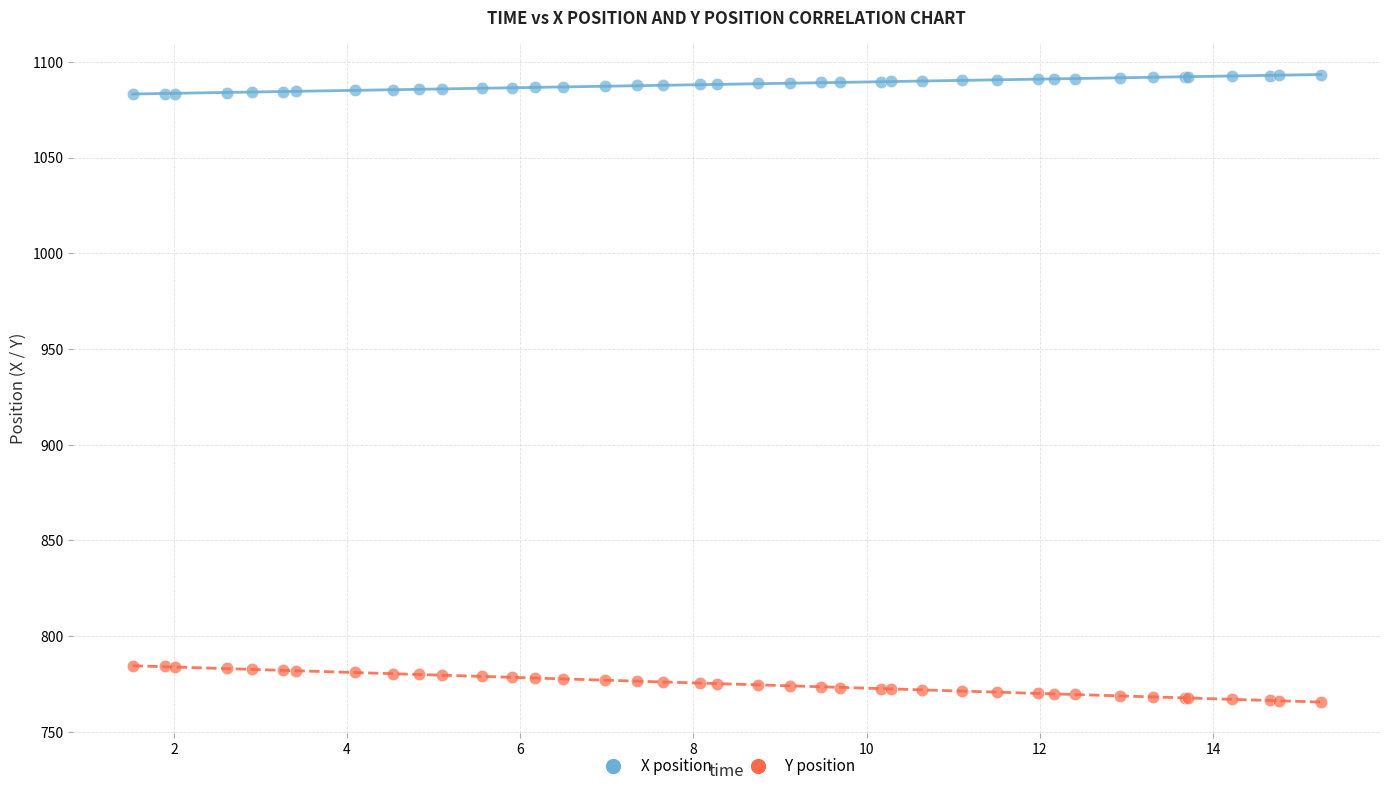

What is the X range (max minus min) for the scatter plot?

13.7